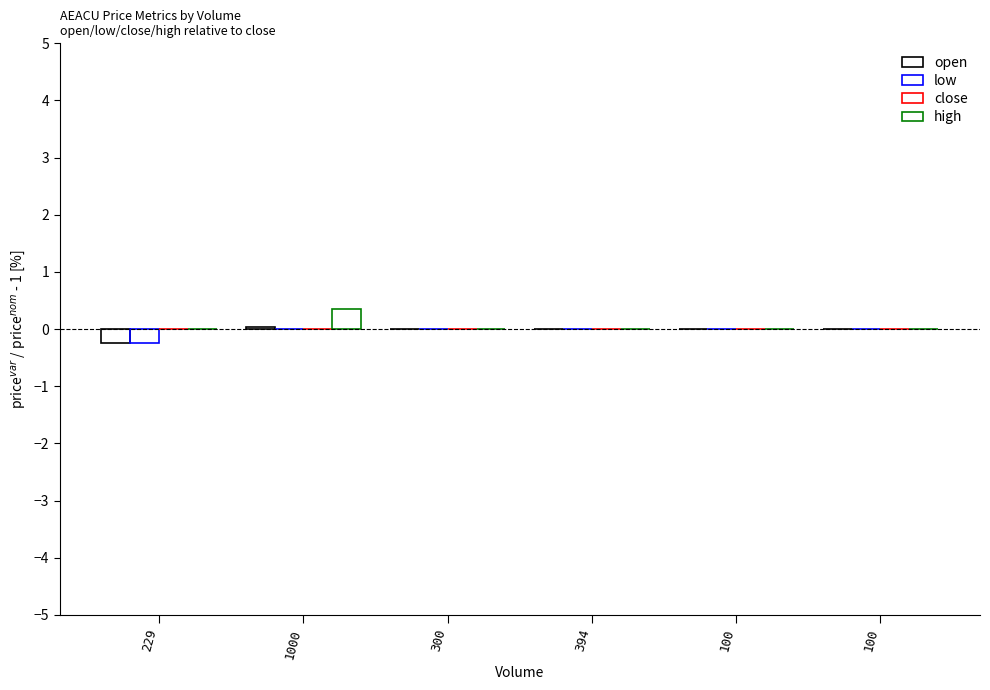

List the labels in order of high value, smallest first.

229, 300, 394, 100, 100, 1000